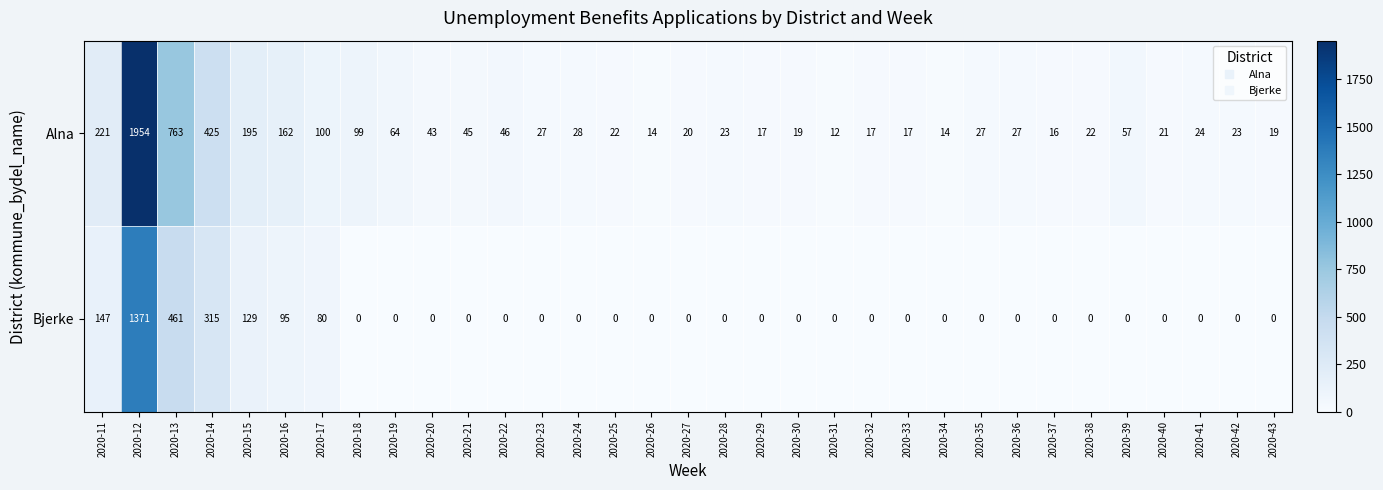

What is the average value of the Alna series?

139